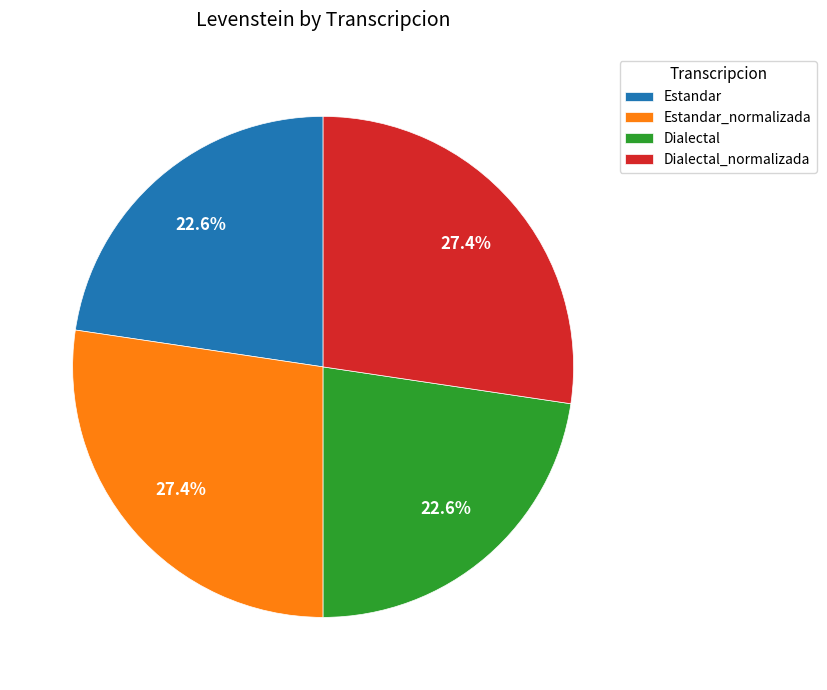

Is Dialectal_normalizada the majority of the pie?

No